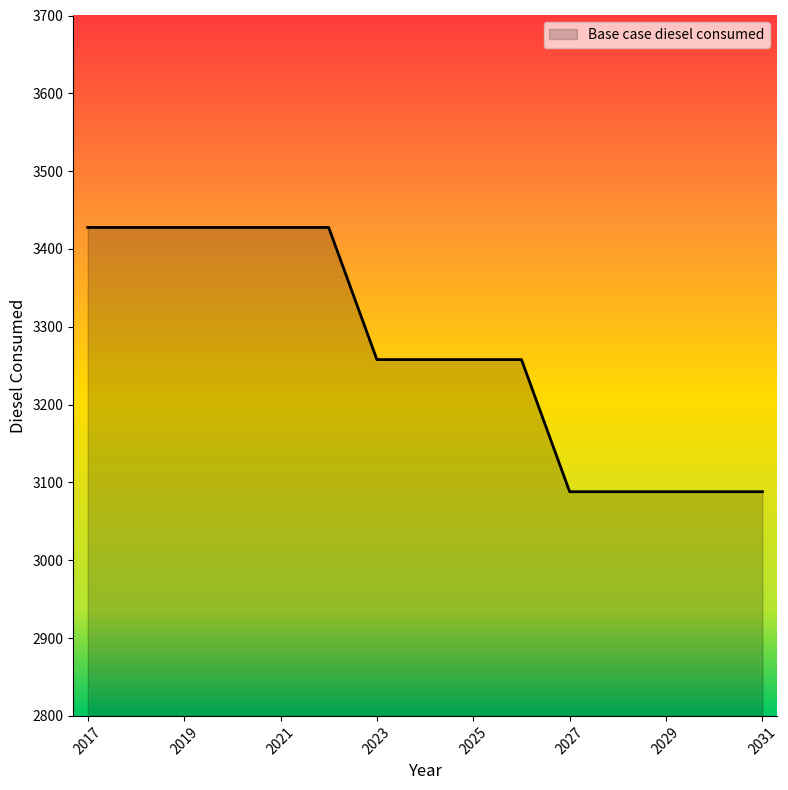

What is the difference between the second highest and minimum values?

339.6